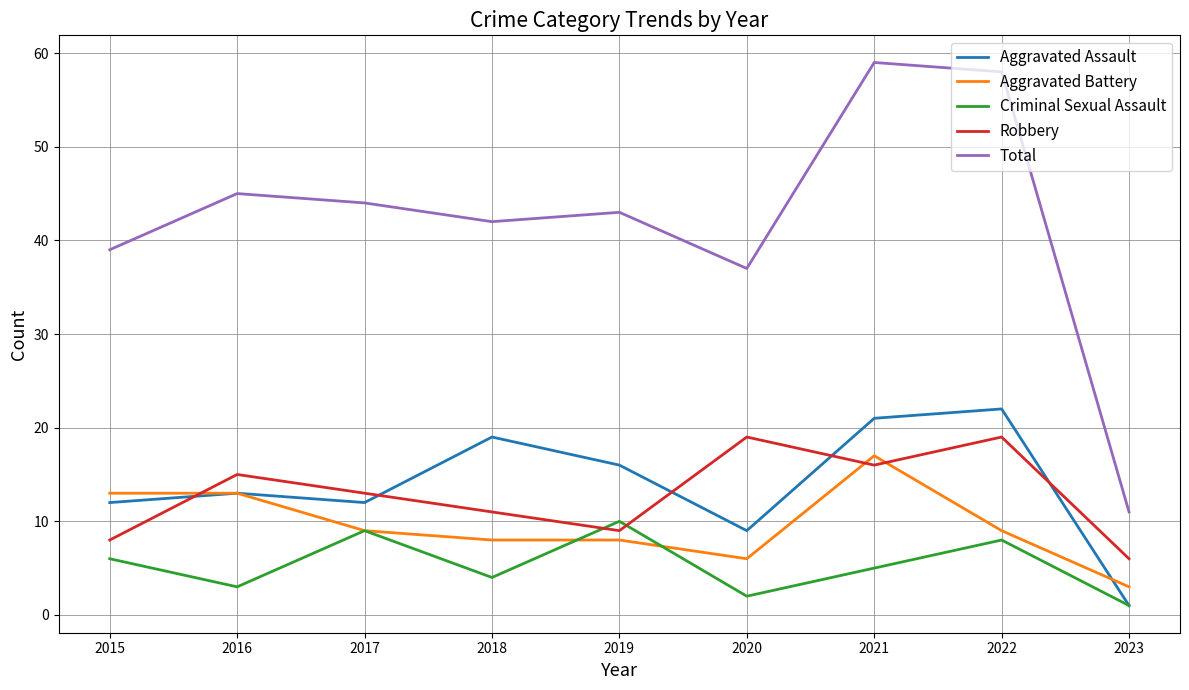

The Robbery series shows 8 at 2020. True or false?

False